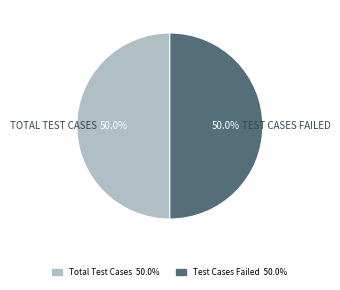

Count the number of slices in the pie.

2